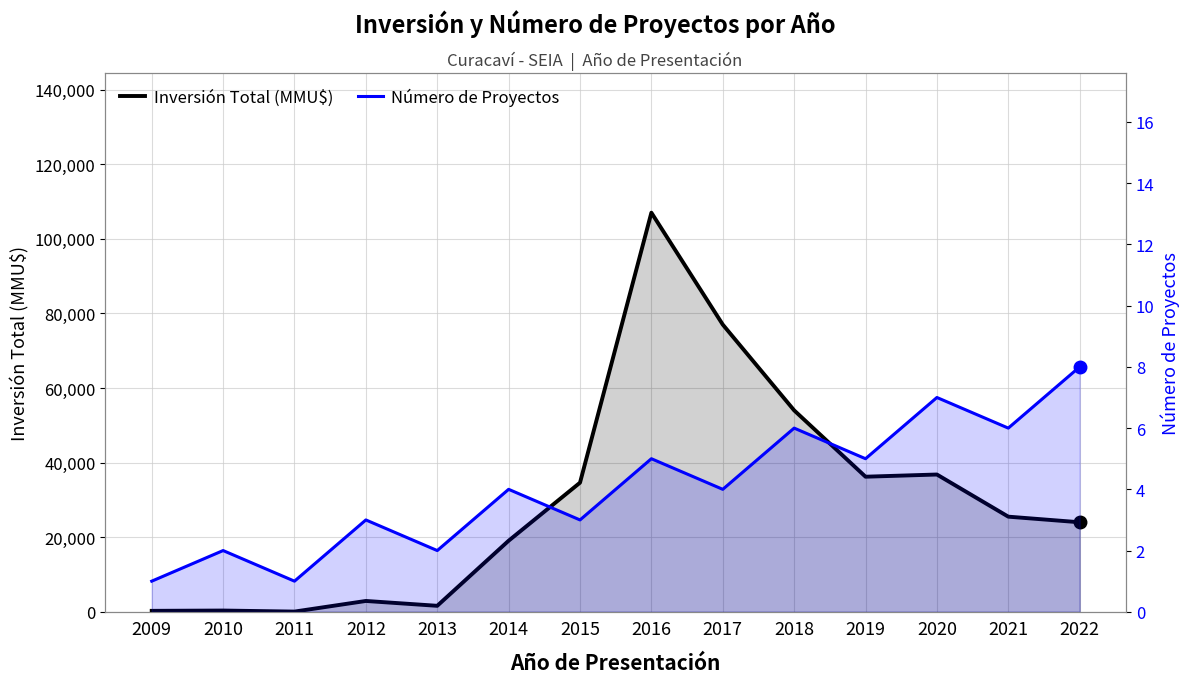

Where does the Inversión Total (MMU$) series first go above 25500?

2015